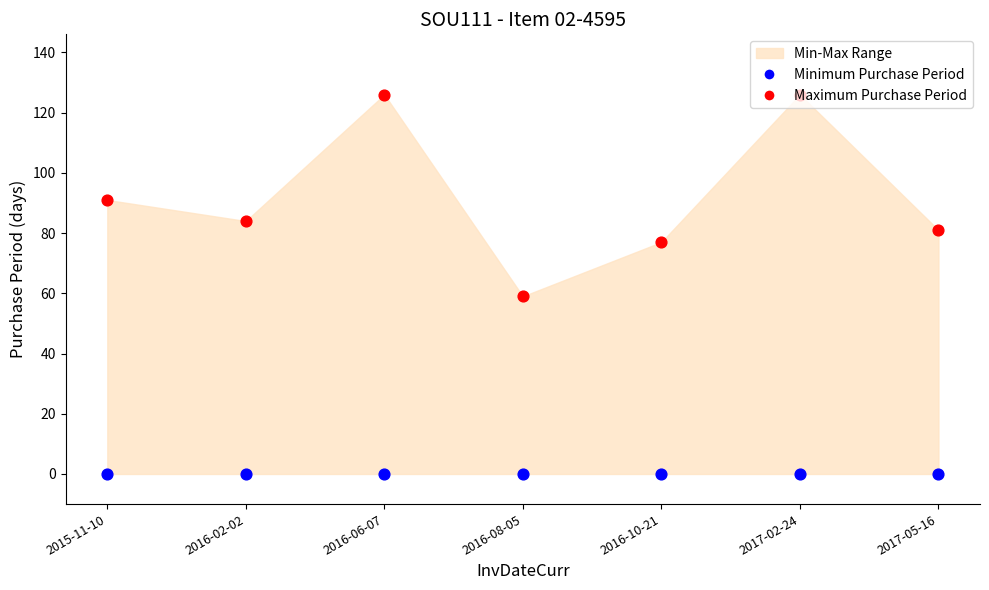

Which series has the largest total across all categories?

Maximum Purchase Period